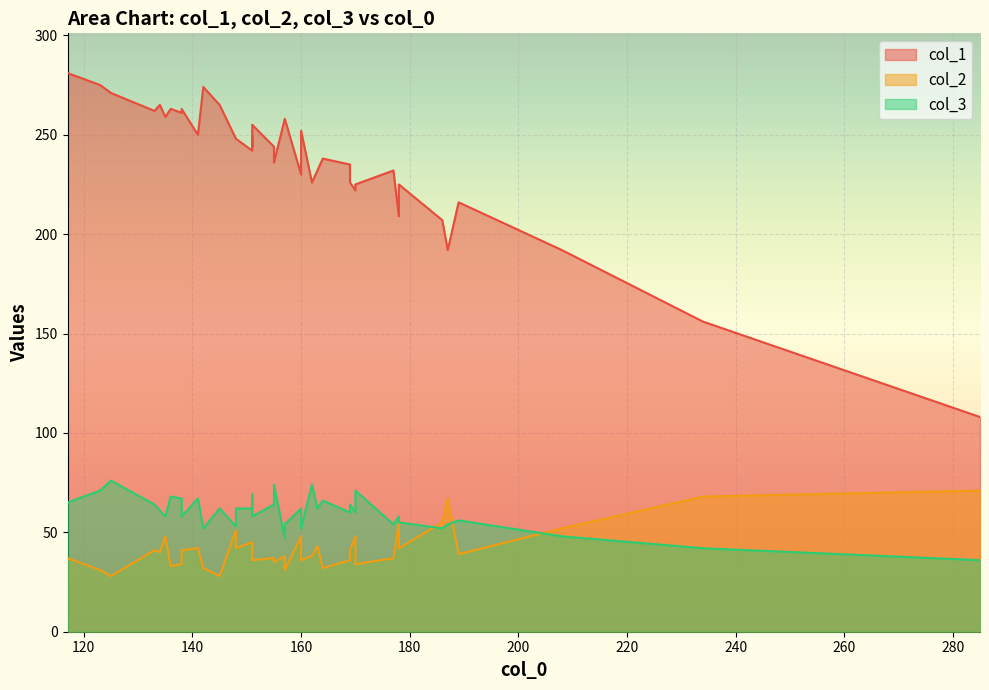

What is the difference between the col_1 values at 123 and 157?

17